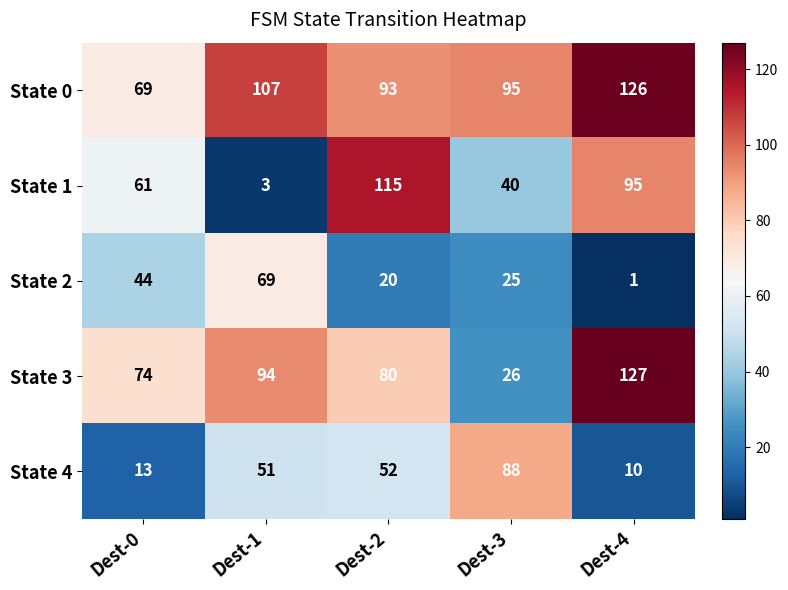

What is the difference between the highest and lowest values at Dest-1?

104